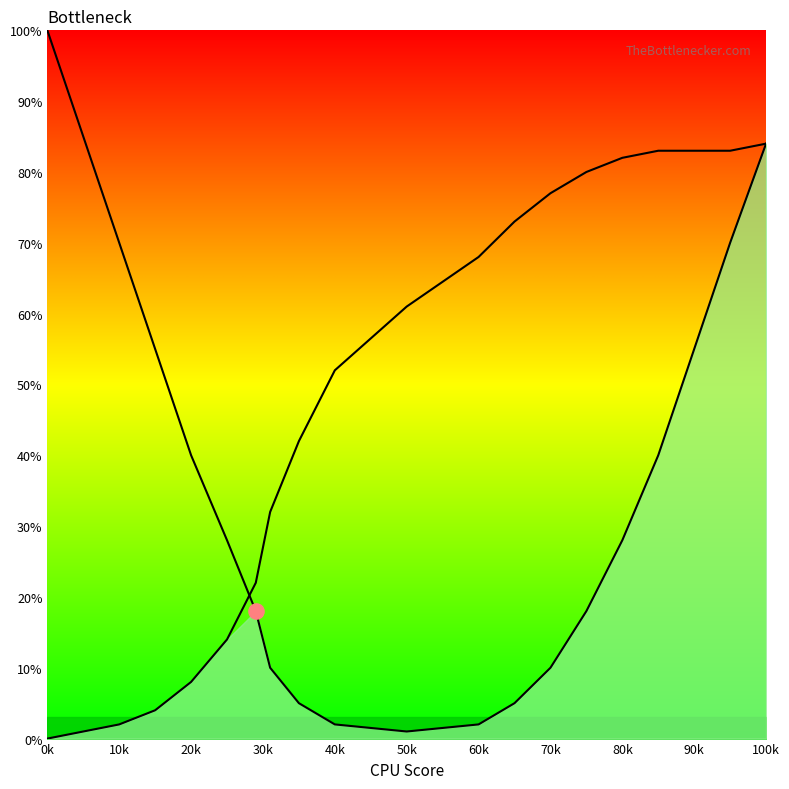

Which series has the largest total across all categories?

Right Curve